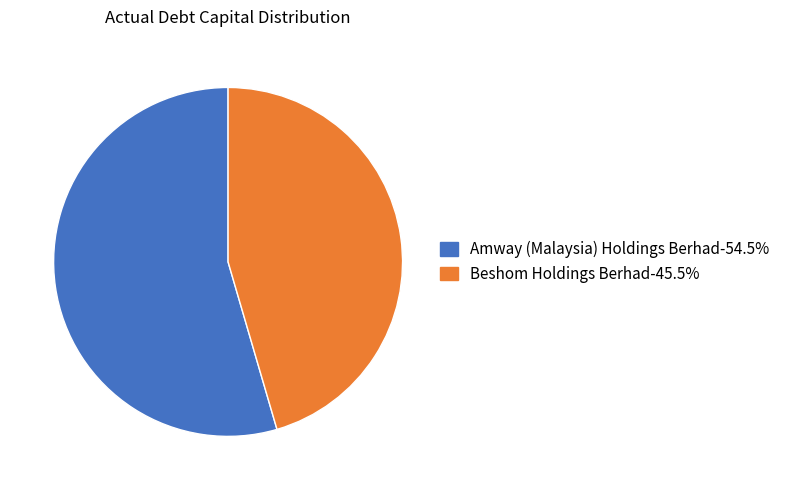

Does any single category account for the majority?

Yes